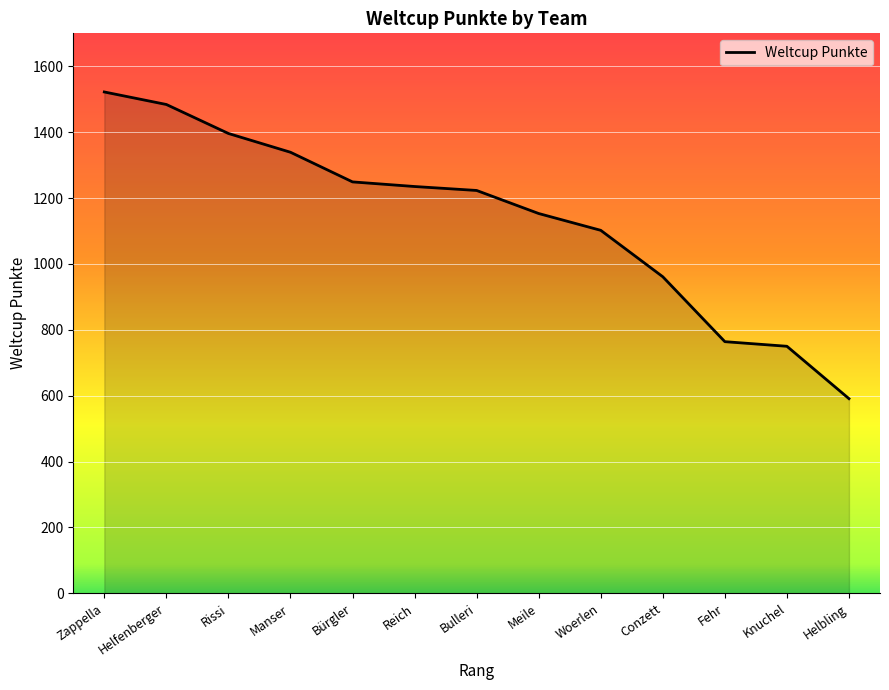

True or false: the data has more than 1 interior local peaks.

False